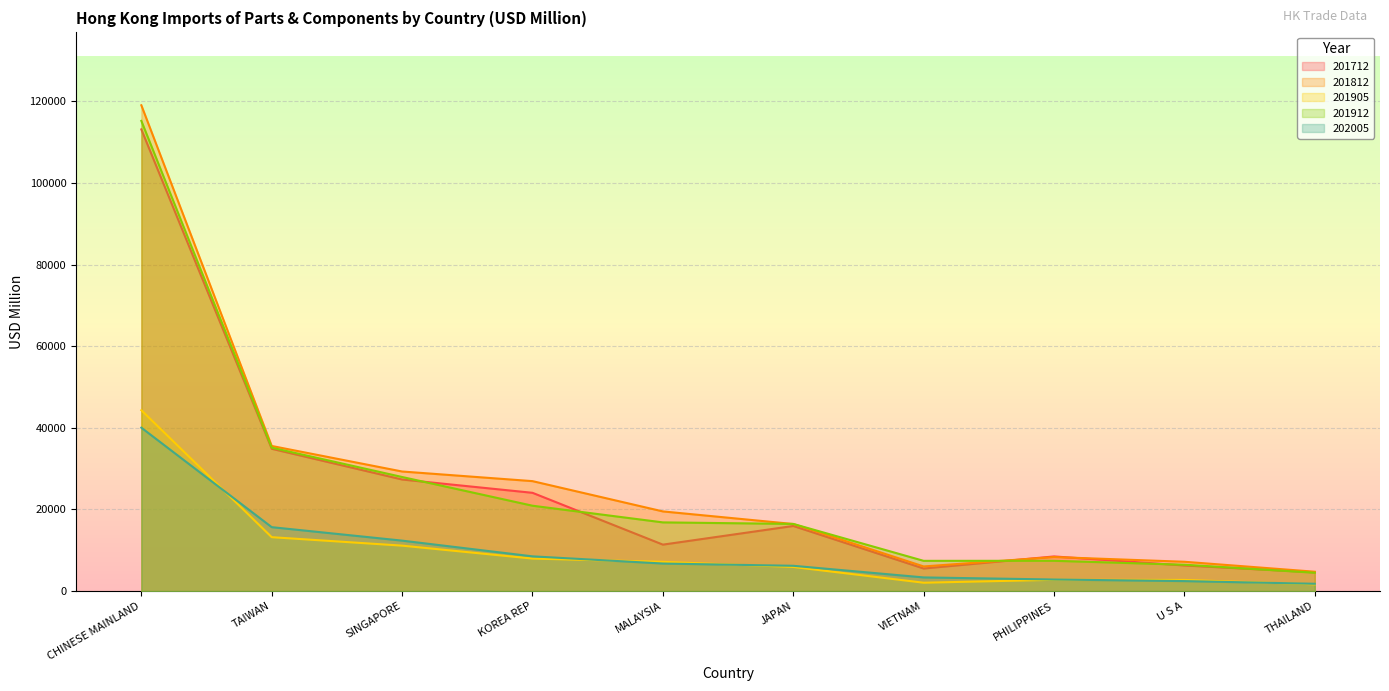

Reading left to right, what are all the values shown in this chart?

201712: CHINESE MAINLAND=113090.4	TAIWAN=34862.0	SINGAPORE=27338.9	KOREA REP=24080.4	MALAYSIA=11386.9	JAPAN=15957.5	VIETNAM=5539.5	PHILIPPINES=8497.4	U S A=6281.0	THAILAND=4610.3
201812: CHINESE MAINLAND=119001.0	TAIWAN=35555.4	SINGAPORE=29299.8	KOREA REP=26939.8	MALAYSIA=19522.5	JAPAN=16442.0	VIETNAM=6043.7	PHILIPPINES=8349.7	U S A=7191.3	THAILAND=4753.0
201905: CHINESE MAINLAND=44306.3	TAIWAN=13212.3	SINGAPORE=11140.3	KOREA REP=7972.2	MALAYSIA=7178.3	JAPAN=5919.7	VIETNAM=2058.5	PHILIPPINES=2772.5	U S A=2742.1	THAILAND=1663.9
201912: CHINESE MAINLAND=115174.2	TAIWAN=35136.5	SINGAPORE=27952.2	KOREA REP=20918.9	MALAYSIA=16835.3	JAPAN=16458.9	VIETNAM=7416.6	PHILIPPINES=7428.6	U S A=6466.1	THAILAND=4505.5
202005: CHINESE MAINLAND=40030.9	TAIWAN=15665.8	SINGAPORE=12367.7	KOREA REP=8517.6	MALAYSIA=6758.1	JAPAN=6205.1	VIETNAM=3355.9	PHILIPPINES=2846.6	U S A=2456.3	THAILAND=1800.7